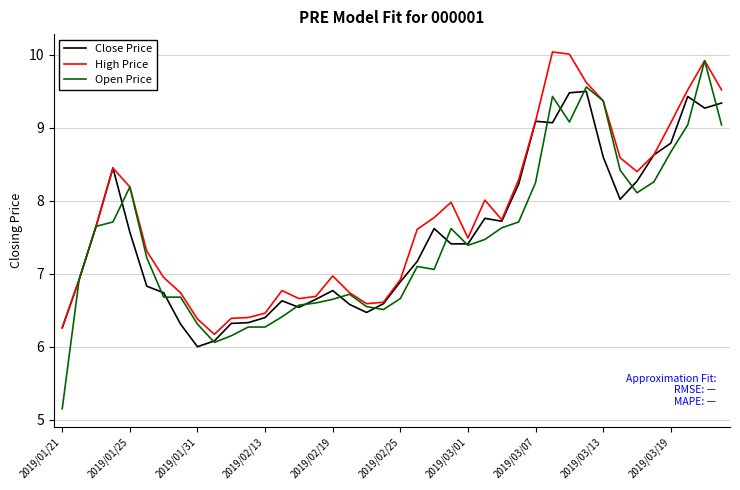

What is the lowest value of the Close Price series?

6.0